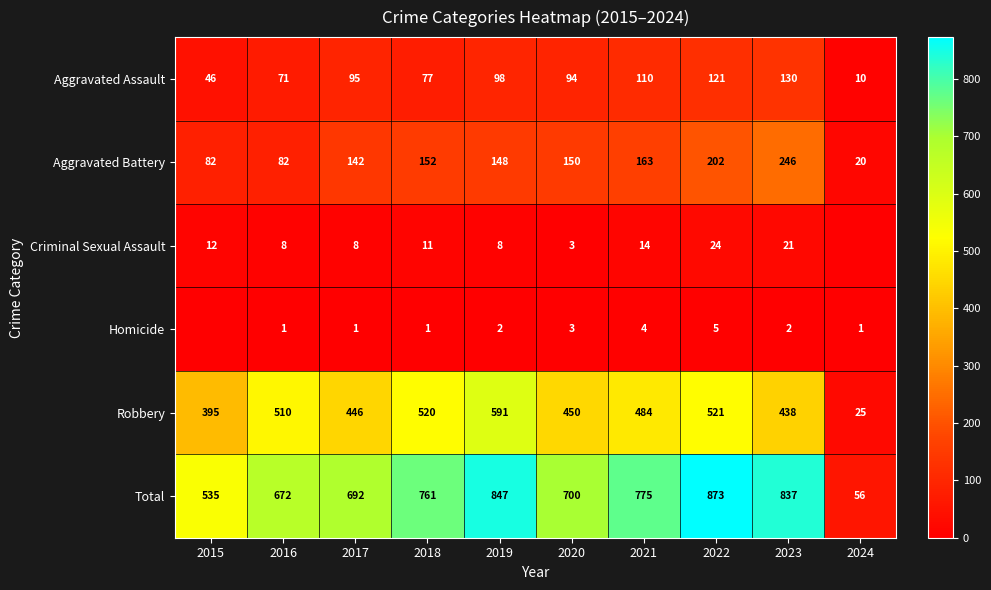

True or false: Robbery has a value of 25 at 2024.

True